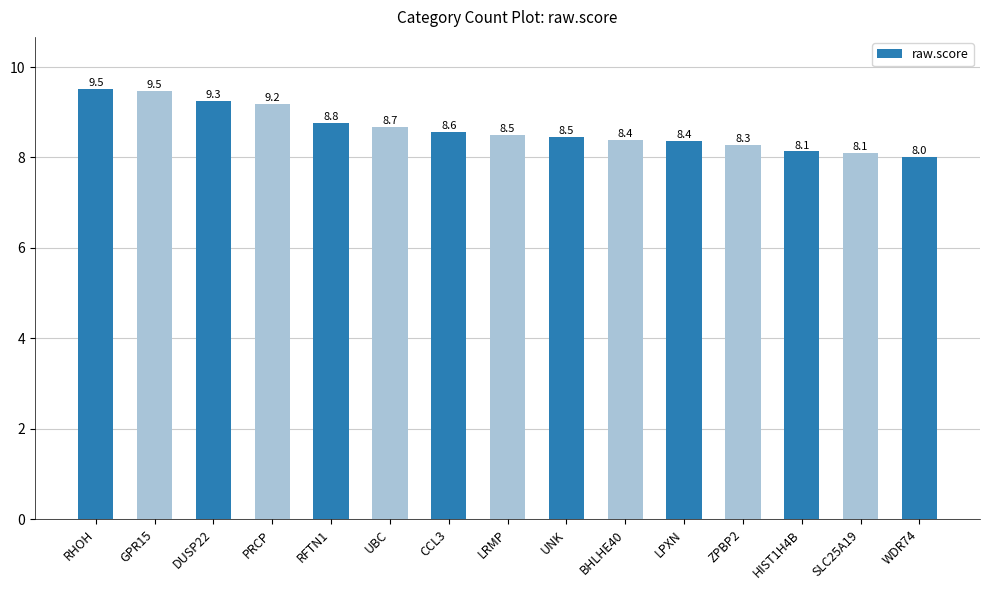

What is the ratio of the value at SLC25A19 to the value at WDR74?

1.0